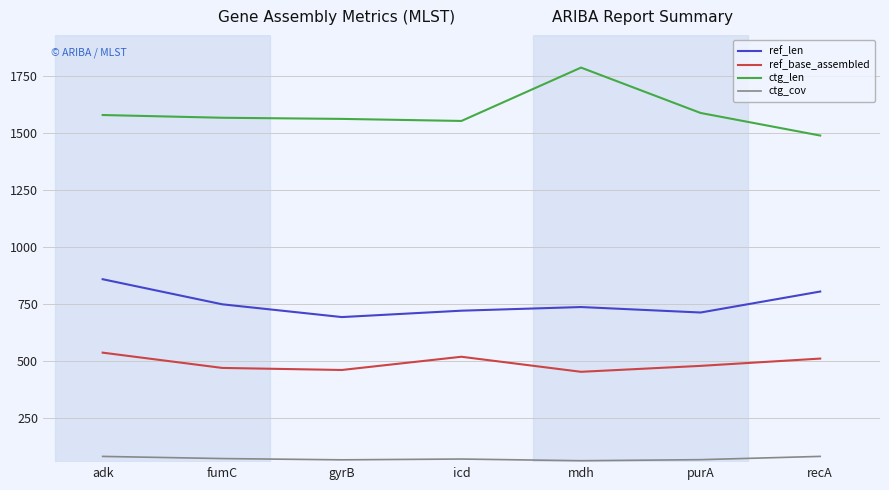

Is the value of ctg_cov at gyrB greater than the value of ctg_len at recA?

No